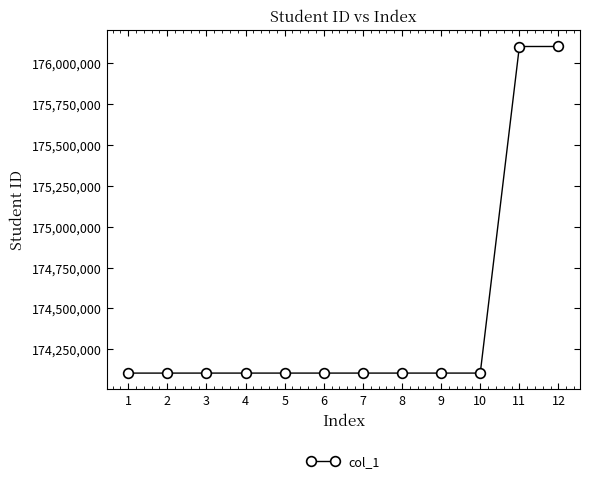

What is the smallest value displayed?

174104034